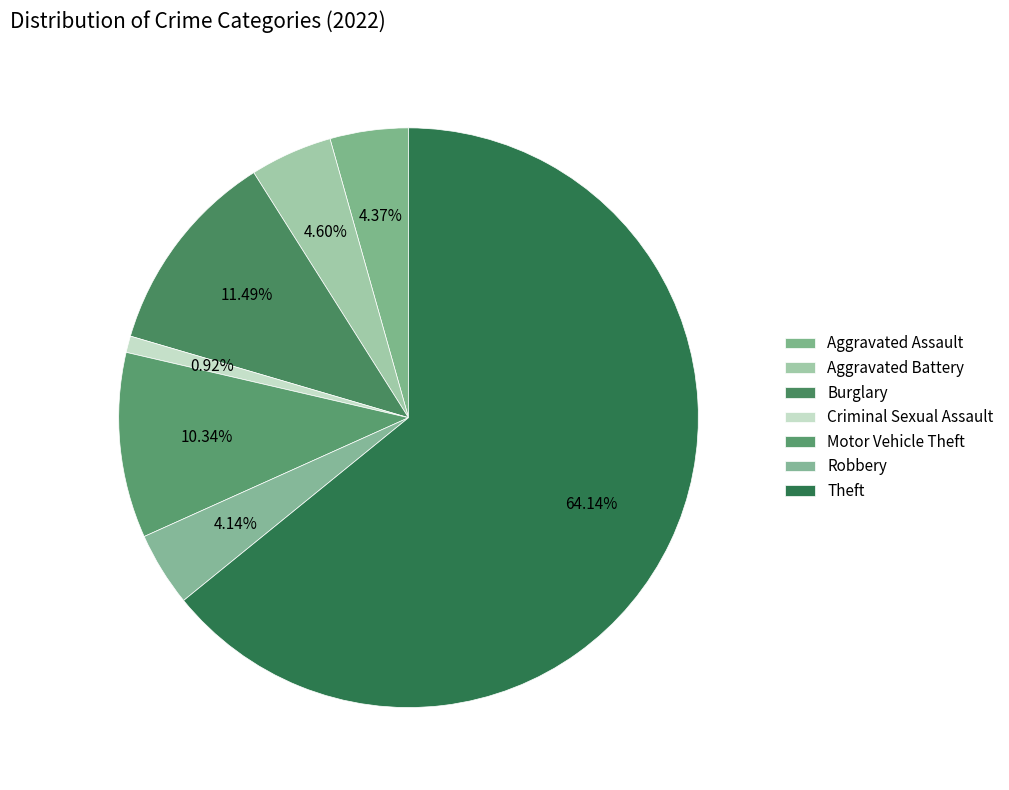

Which category has the biggest portion of the pie?

Theft